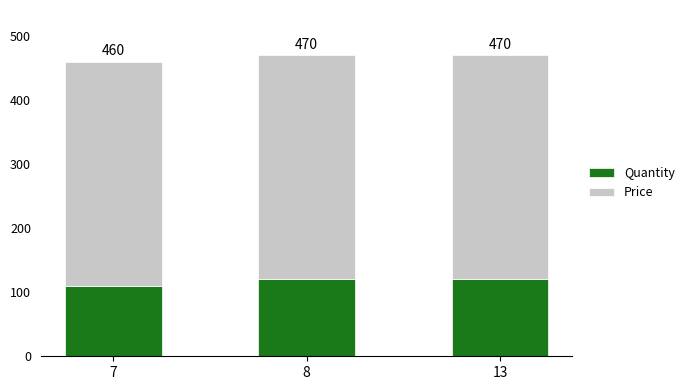

What is the average value of the Price series?

350